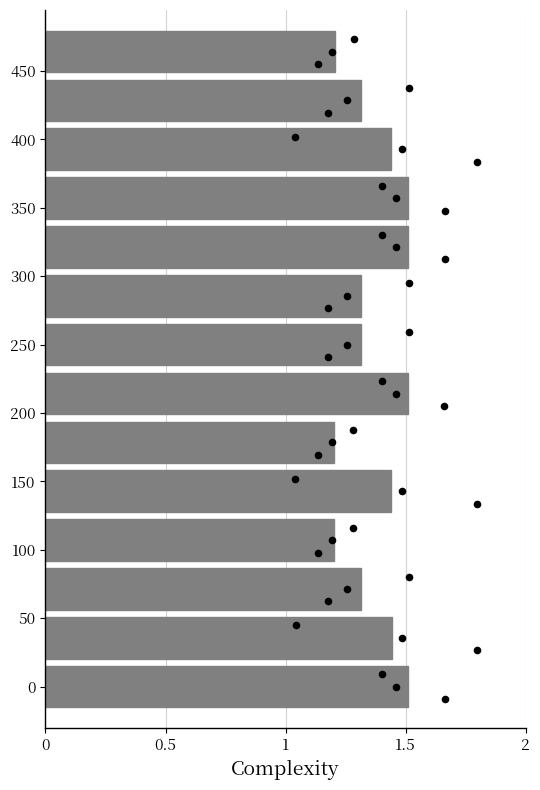

What is the change in value from 0.5 to 12?

-0.1